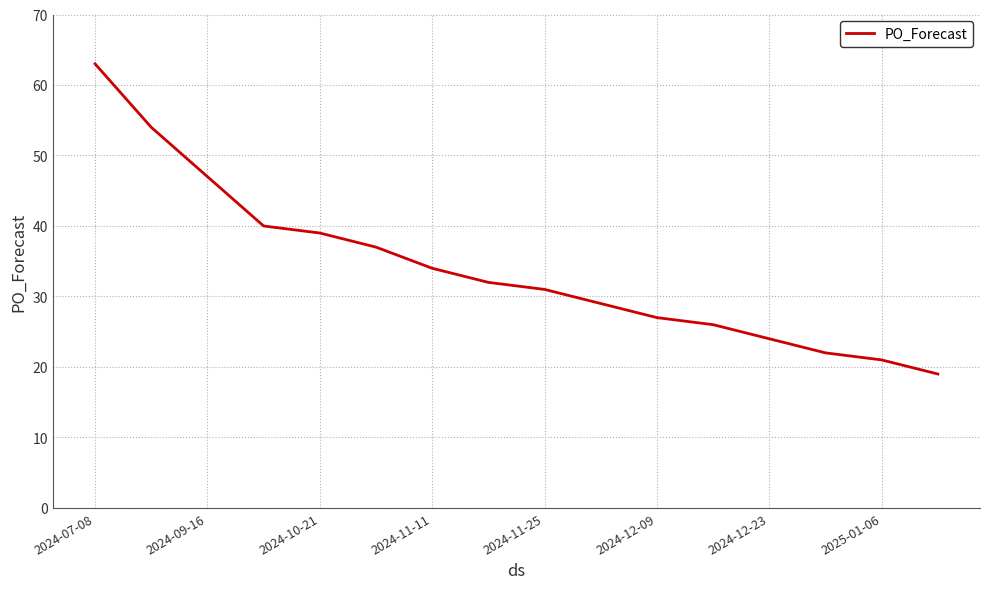

How many lines are shown in the chart?

1